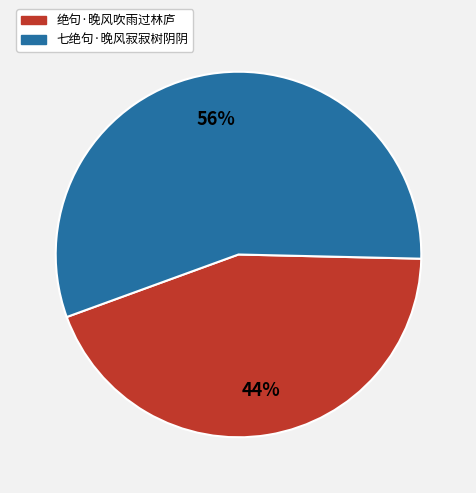

Which slice is the largest?

七绝句·晚风寂寂树阴阴